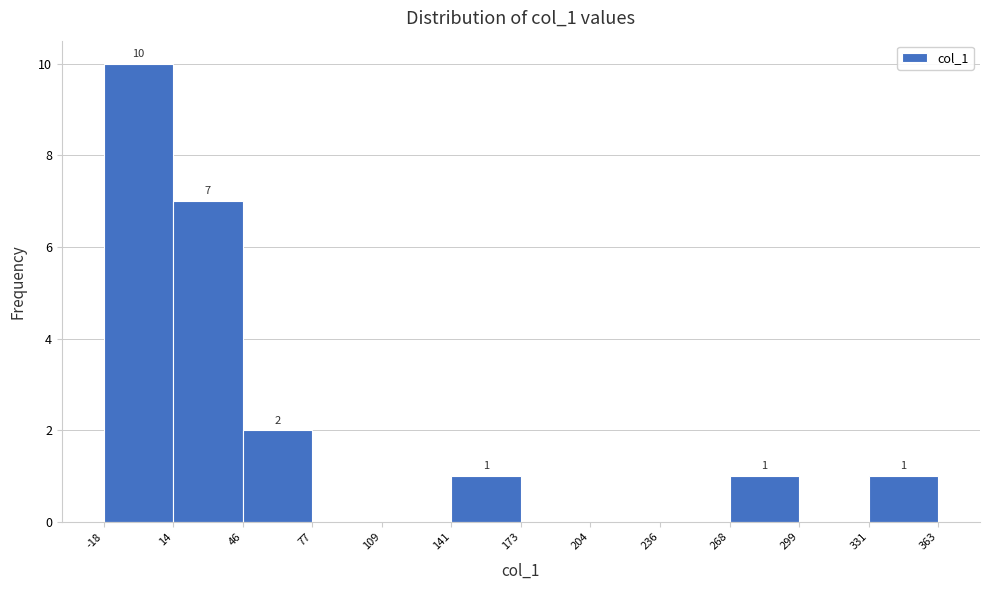

Over which range of the x-axis is the bar tallest?

-18 to 14